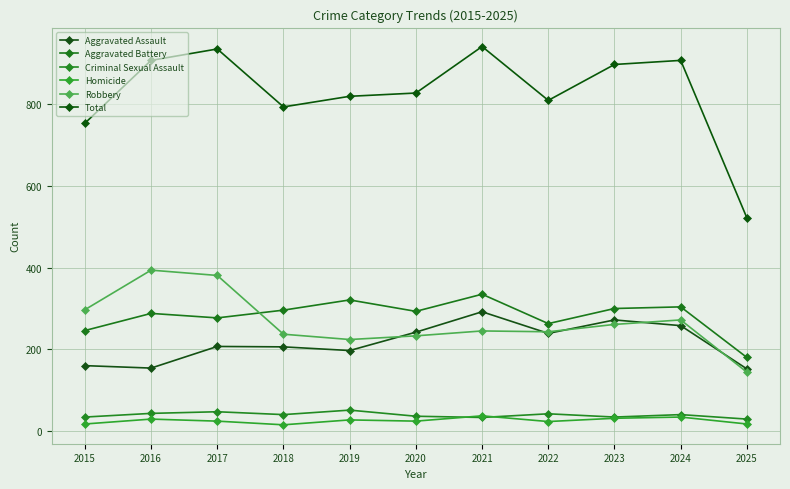

Count the number of categories in the chart.

11